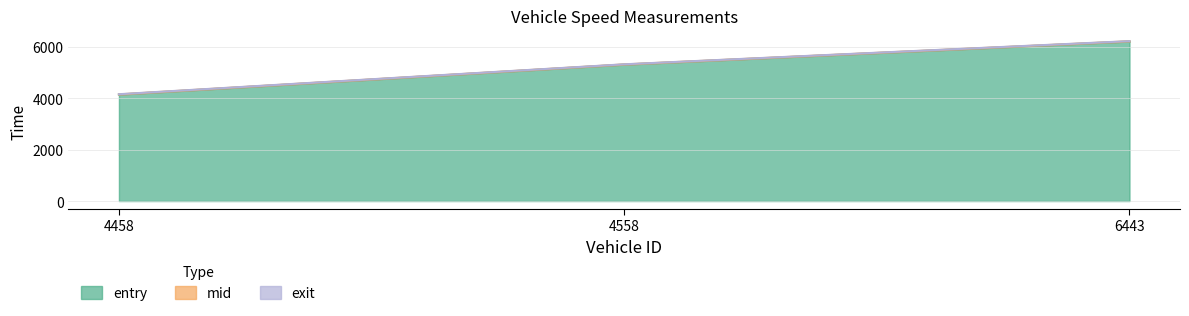

Reading left to right, transcribe all the data shown in this chart.

entry: 4458.0=4146.3	4558.0=5314.2	6443.0=6214.2
mid: 4458.0=4154.4	4558.0=5321.1	6443.0=6222.2
exit: 4458.0=4160.9	4558.0=5326.4	6443.0=6228.7